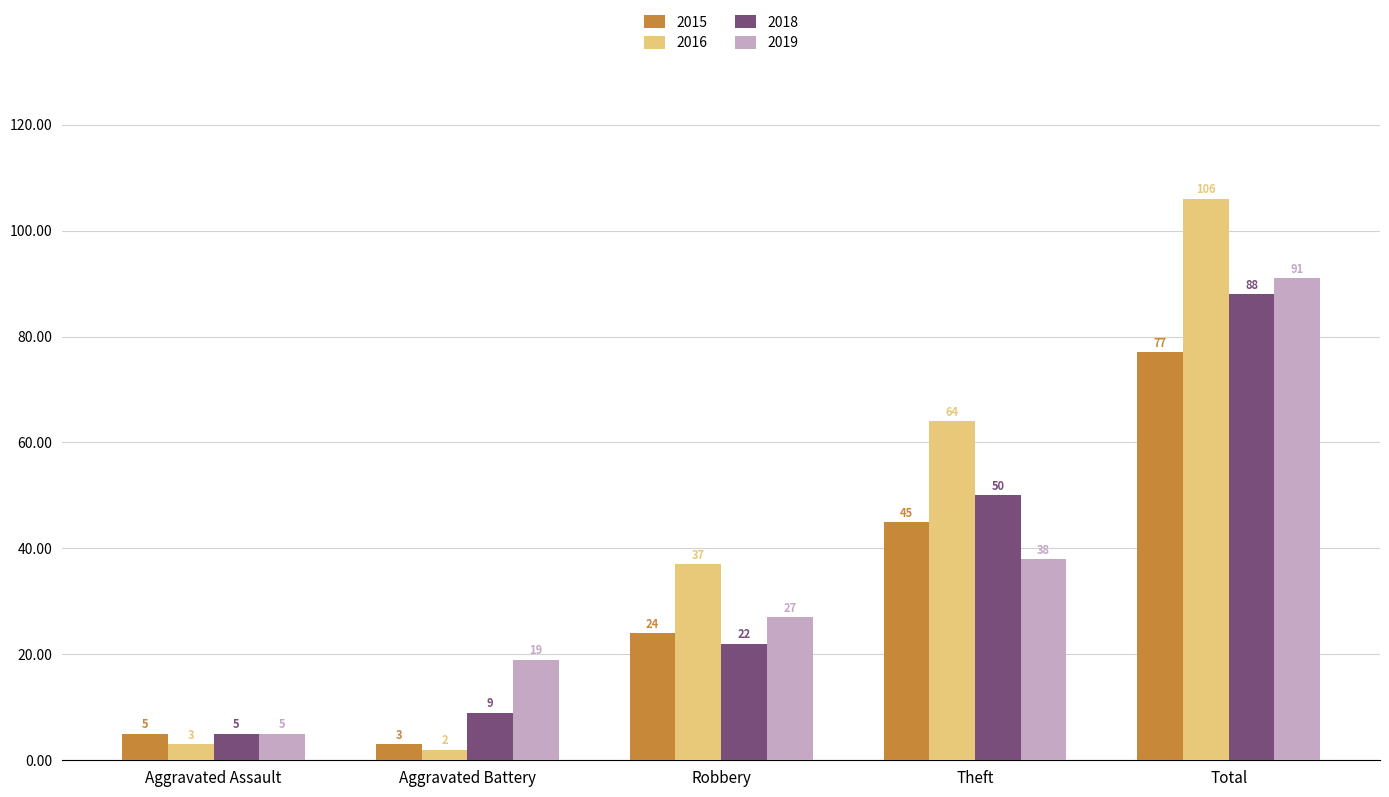

The value of 2019 at Robbery is 27. True or false?

True